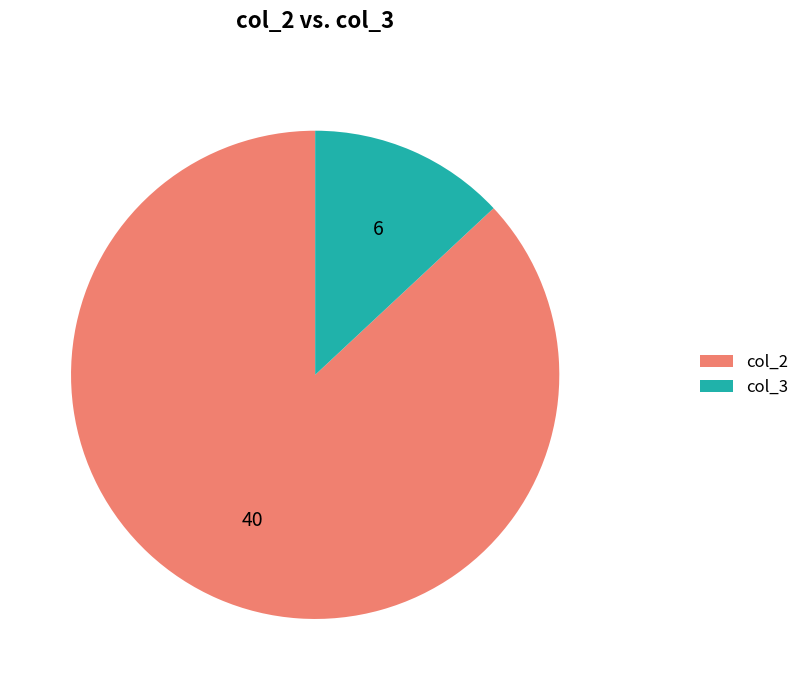

Is the sum of col_3 and col_2 greater than half?

Yes